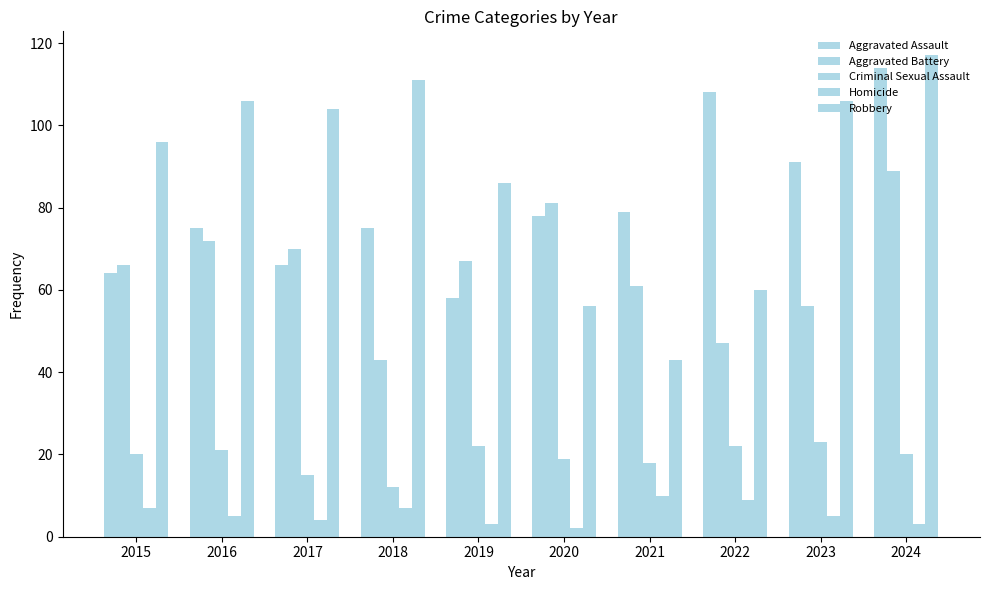

What is the difference between the highest and lowest values at 2021?

69